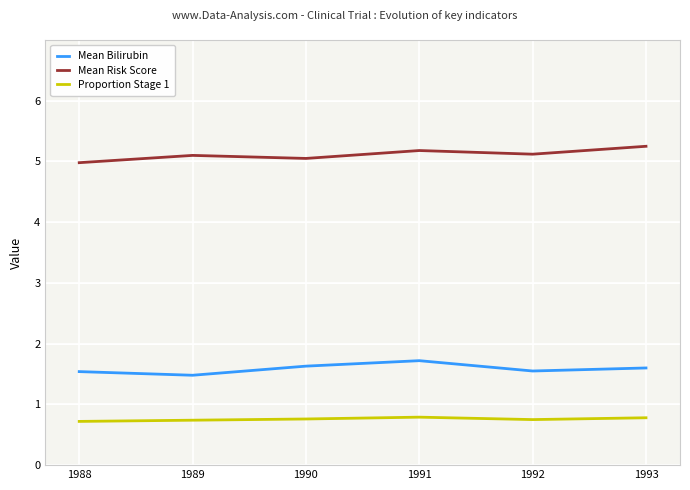

At which label does Mean Risk Score first exceed 5?

1989